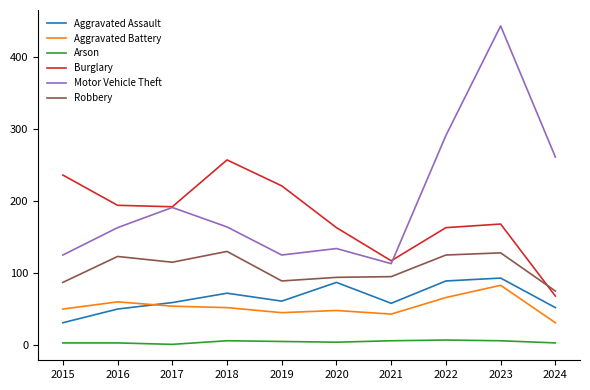

Between 2018 and 2022, which series saw the biggest shift?

Motor Vehicle Theft